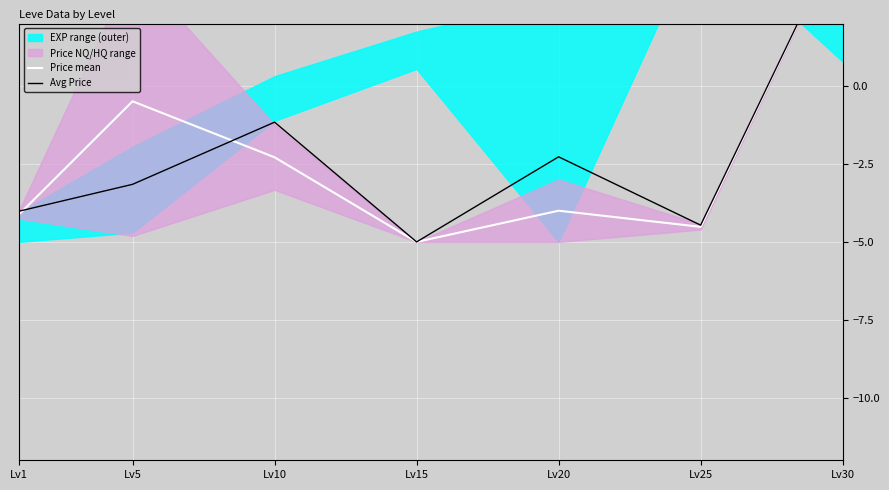

At which label is Price mean closest to 0?

Lv5